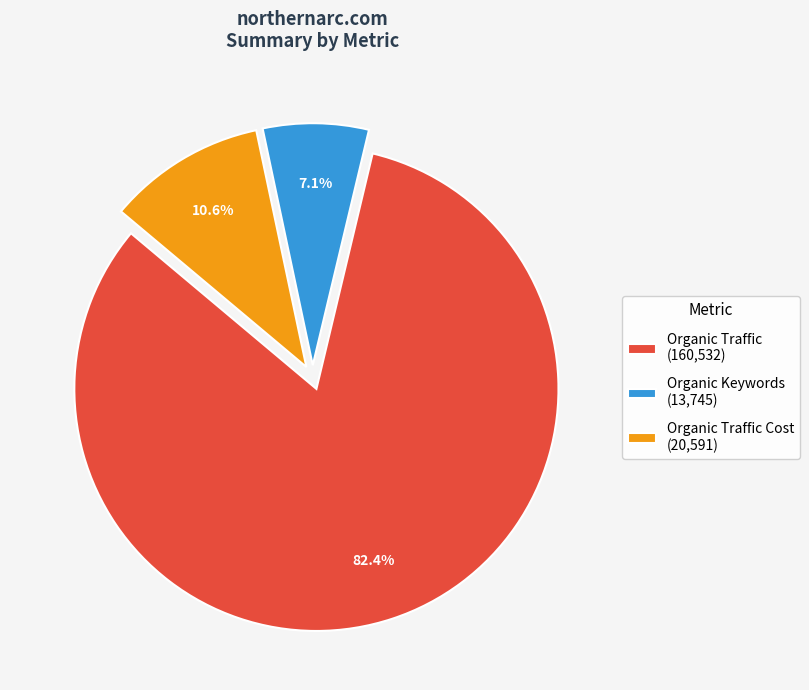

To the nearest percent, what is the average slice percentage?

33%